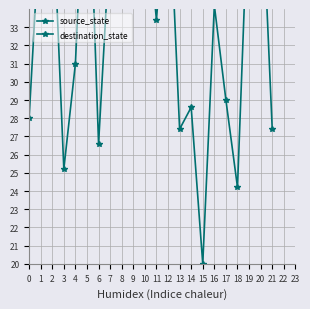

Rank the categories by destination_state value from highest to lowest.

8, 5, 20, 12, 19, 2, 10, 1, 7, 9, 16, 11, 4, 17, 14, 0, 13, 21, 6, 3, 18, 15